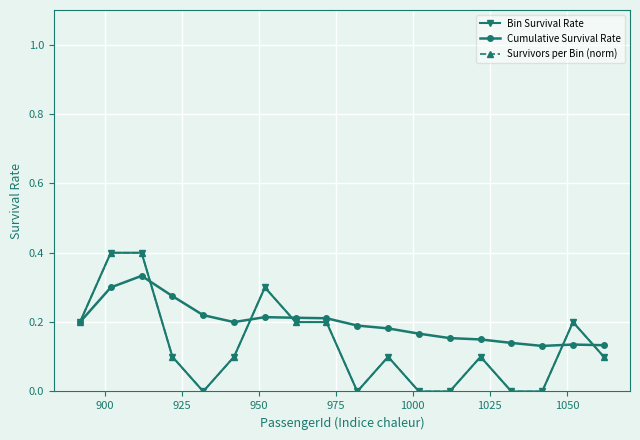

What is the value of the Cumulative Survival Rate point at the 3rd from the left?

0.3